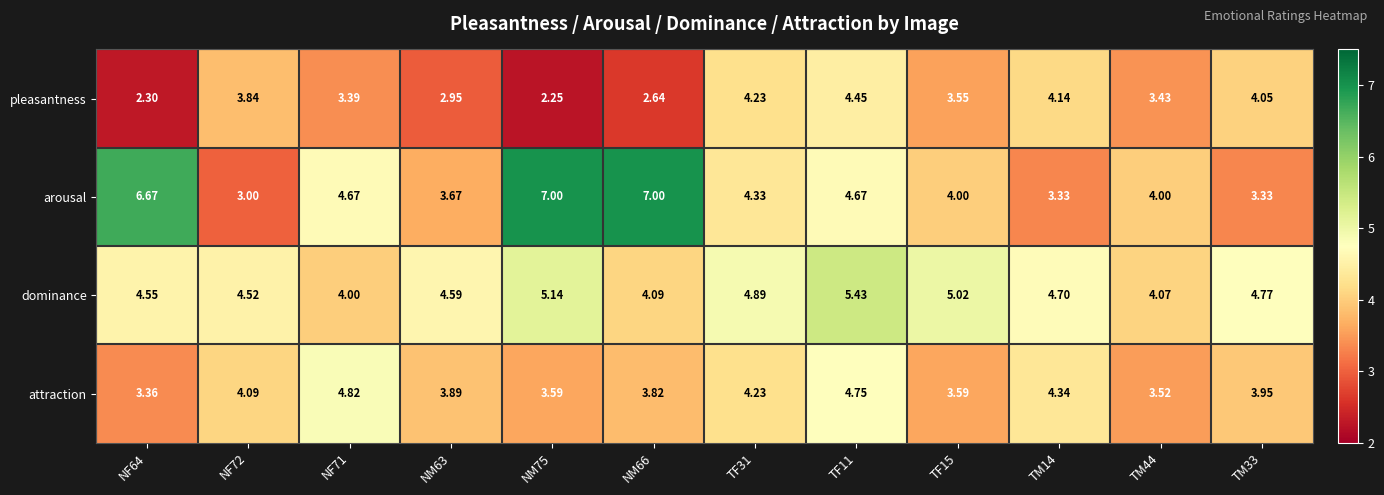

At which category is the sum across all series the highest?

TF11